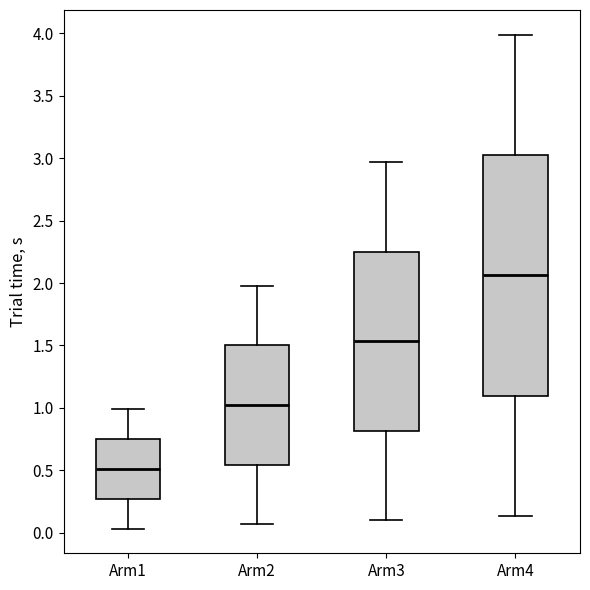

Which box is the tallest, from its lower edge to its upper edge?

Arm4